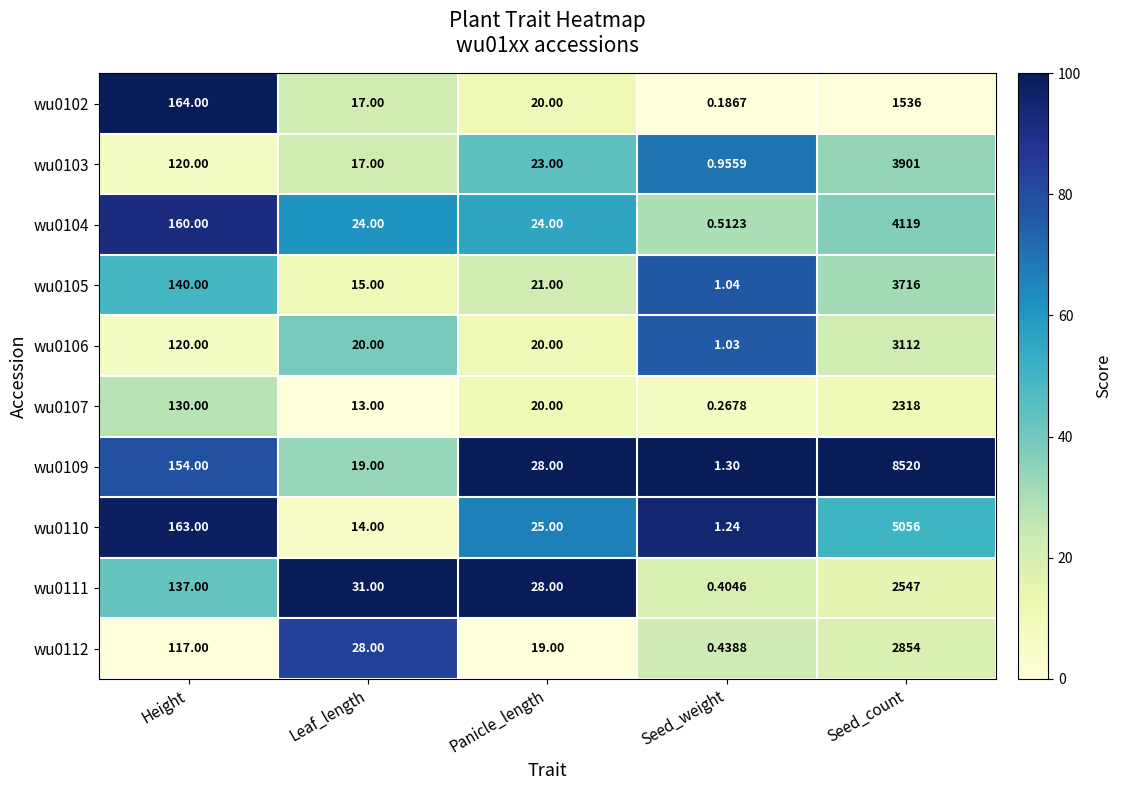

At which label does wu0110 reach its minimum?

Seed_weight